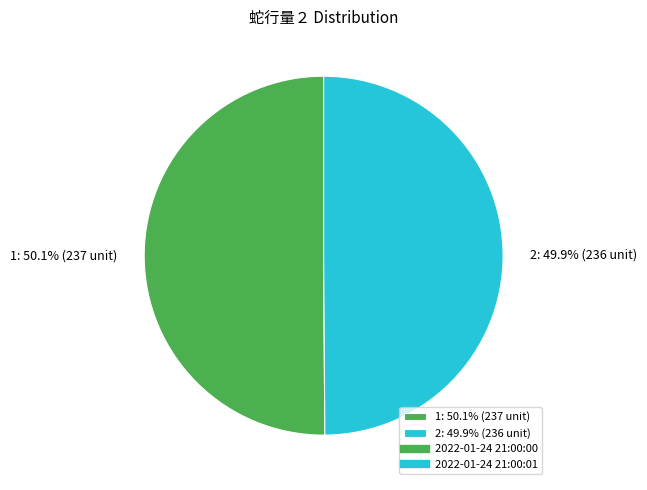

Is the sum of 1: 50.1% (237 unit) and 2: 49.9% (236 unit) greater than half?

Yes